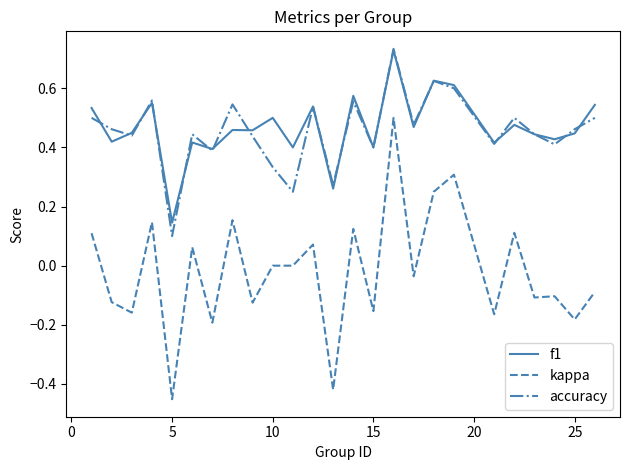

True or false: kappa and f1 intersect in this chart.

False